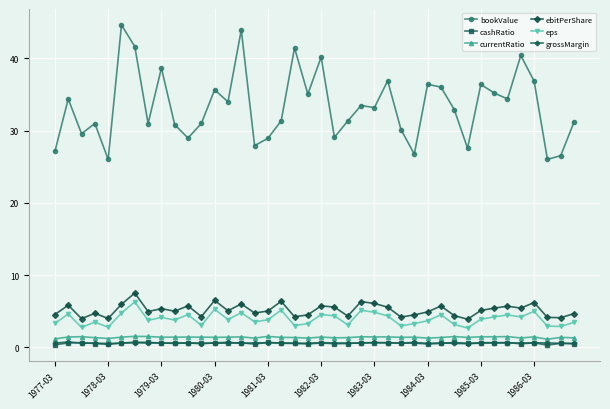

What is the minimum value for eps?

2.7